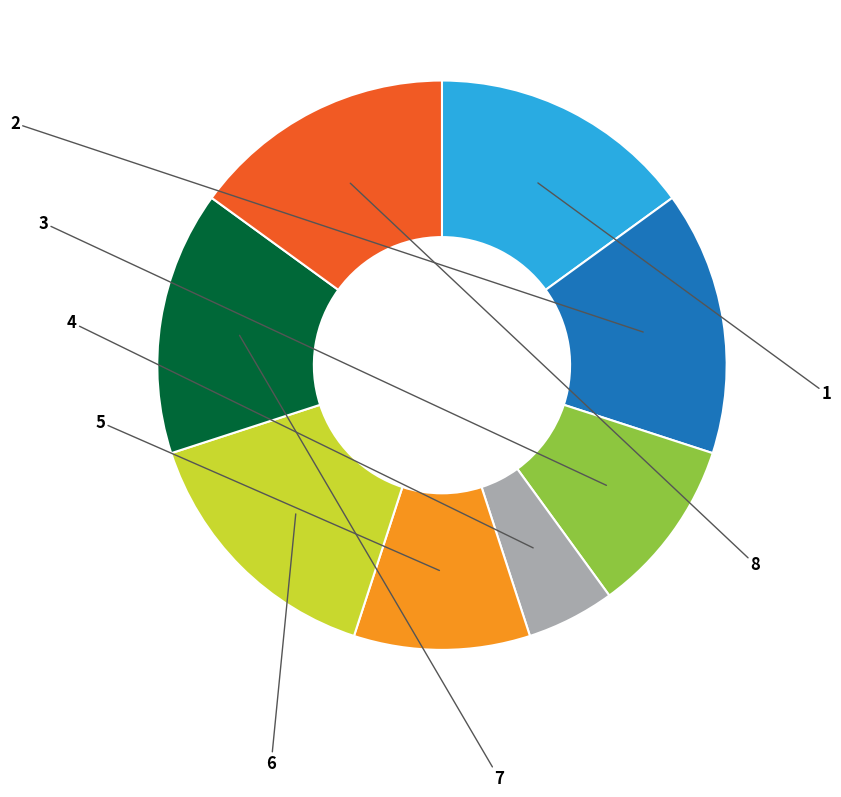

Does any single category account for the majority?

No